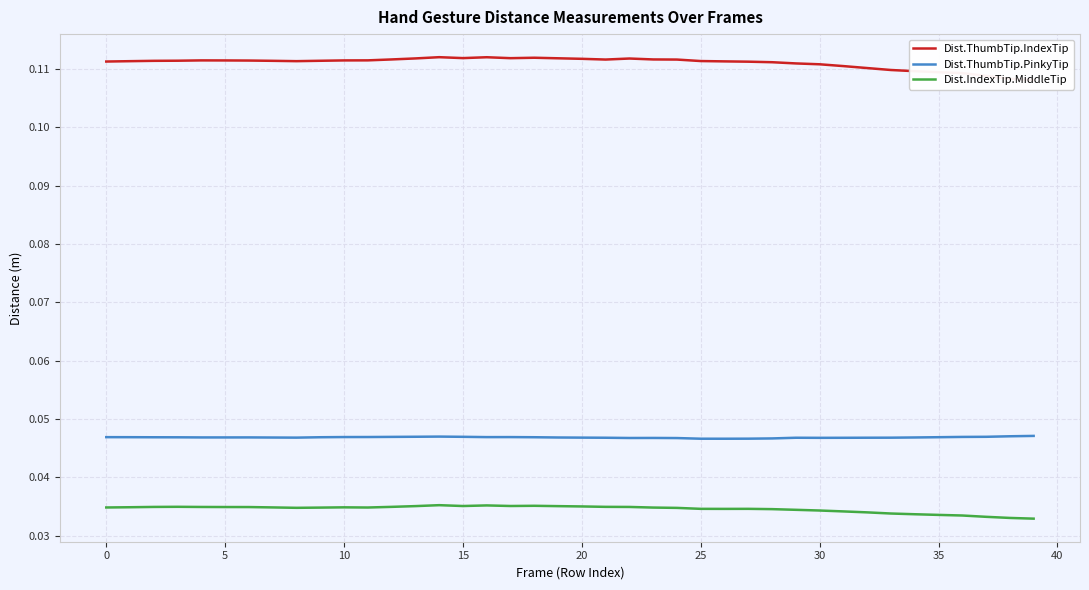

Rank the series by their average value, from highest to lowest.

Dist.ThumbTip.IndexTip, Dist.ThumbTip.PinkyTip, Dist.IndexTip.MiddleTip